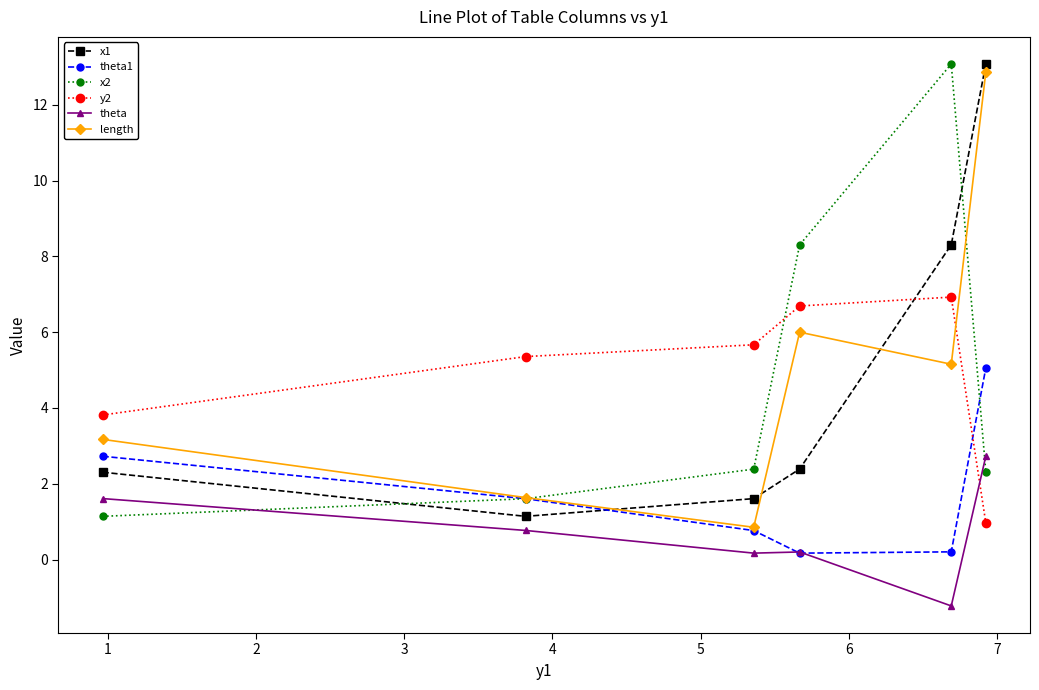

True or false: x2 and y2 cross at least once.

True